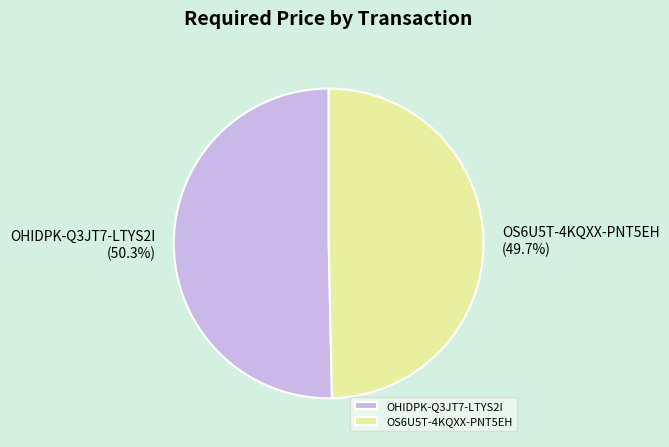

How many segments does this pie chart have?

2